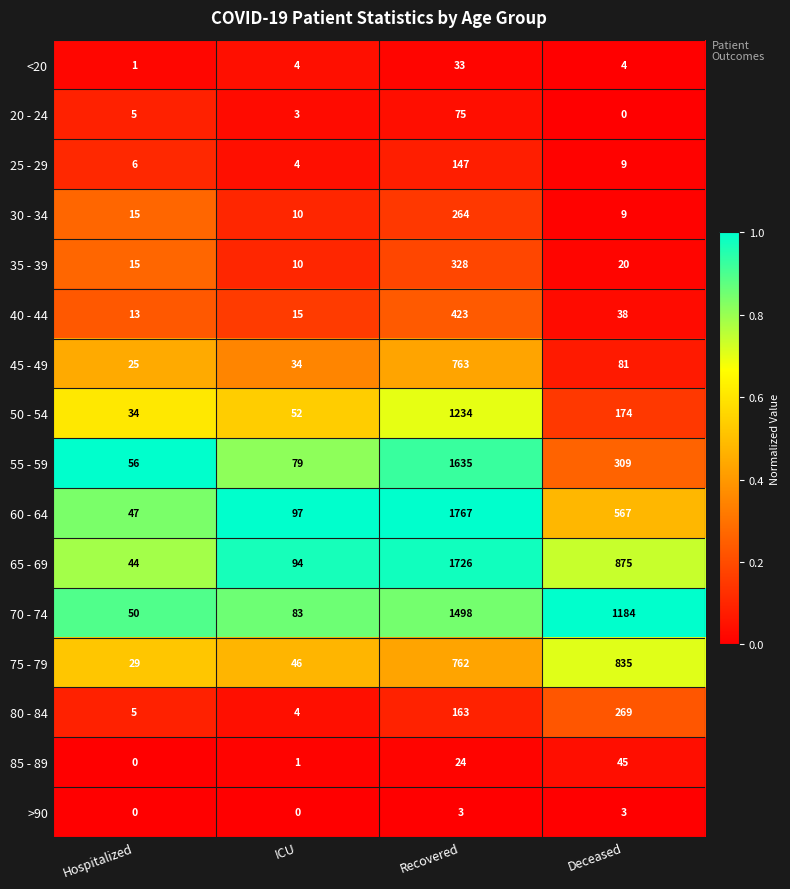

Count the number of data series in this chart.

16